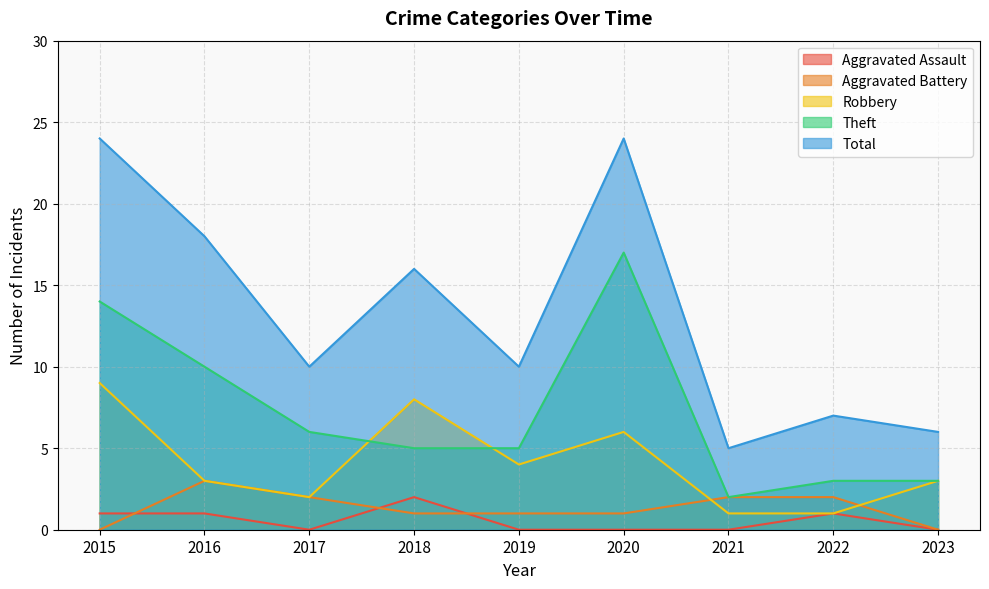

Where is the first local maximum for Aggravated Assault?

2018